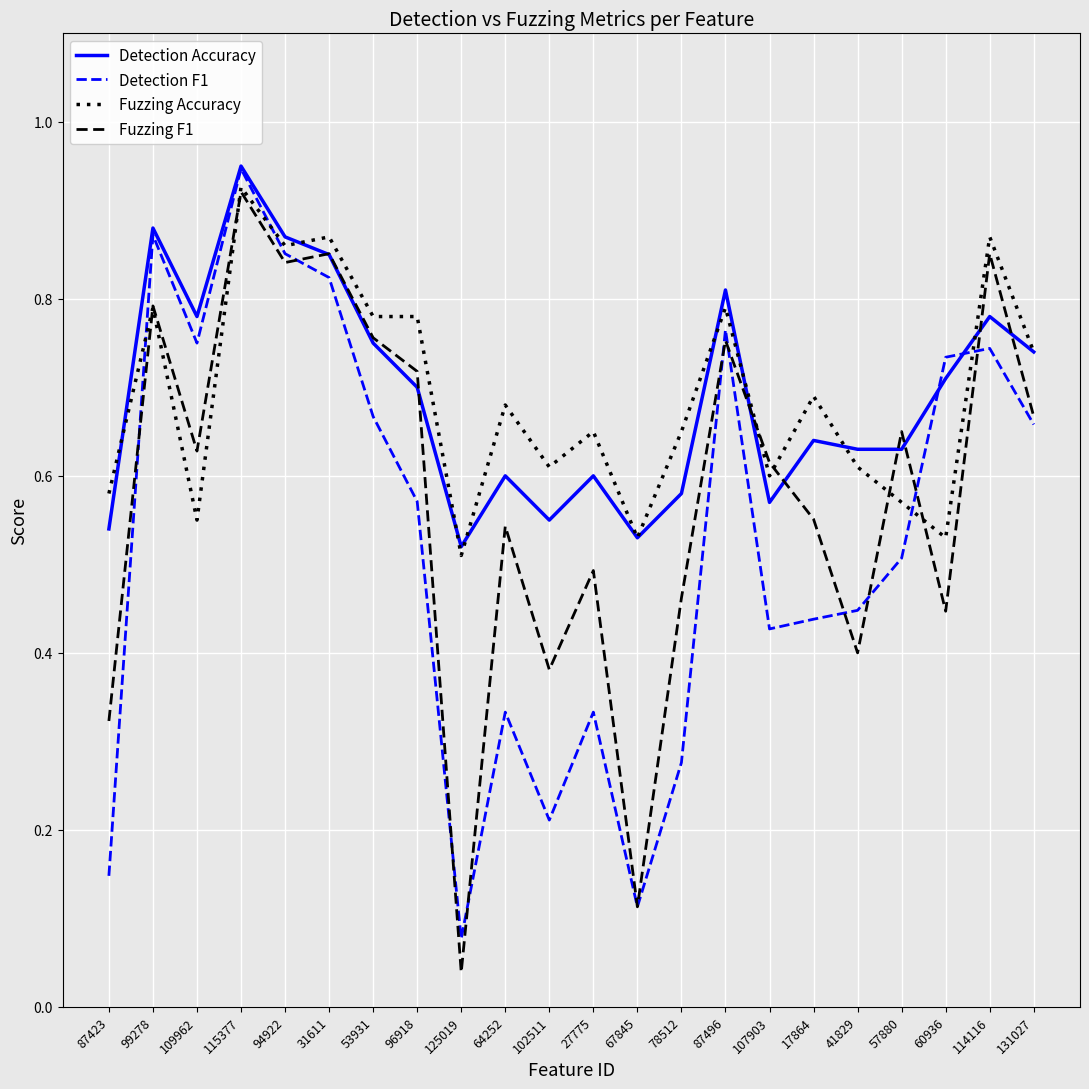

Does the chart have visible grid lines?

Yes